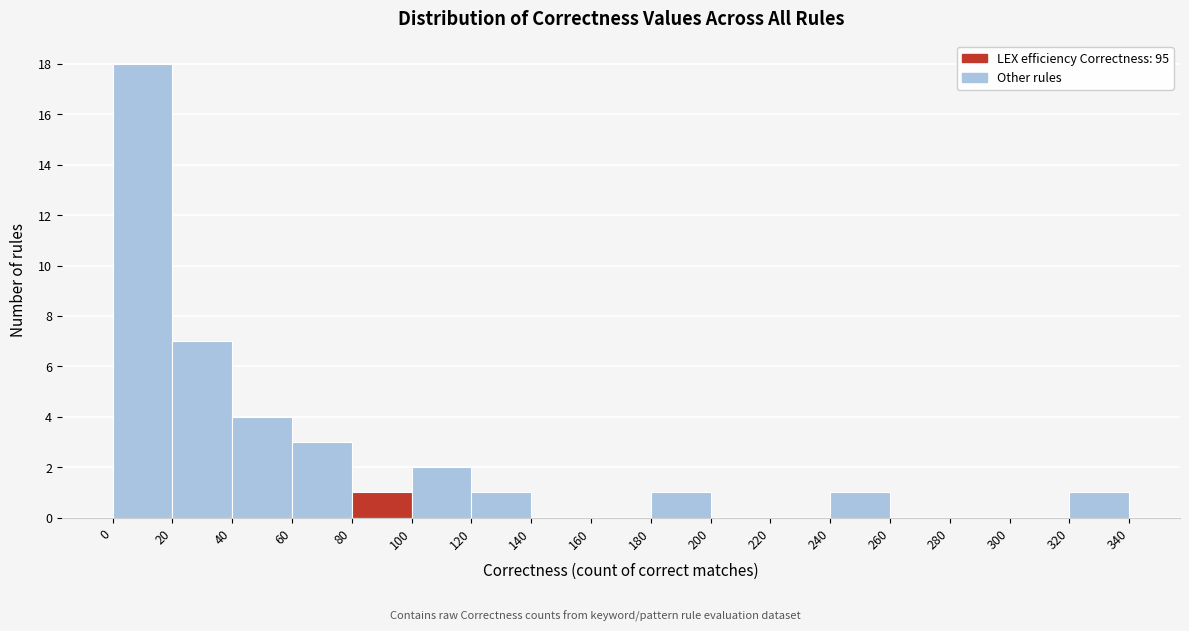

Reading left to right, list every bar in this chart as the range it spans on the x-axis followed by its height. The values are not printed on the chart, so give them approximately, as read against the axis.

0 to 20: 18
20 to 40: 7
40 to 60: 4
60 to 80: 3
80 to 100: 1
100 to 120: 2
120 to 140: 1
140 to 160: 0
160 to 180: 0
180 to 200: 1
200 to 220: 0
220 to 240: 0
240 to 260: 1
260 to 280: 0
280 to 300: 0
300 to 320: 0
320 to 340: 1